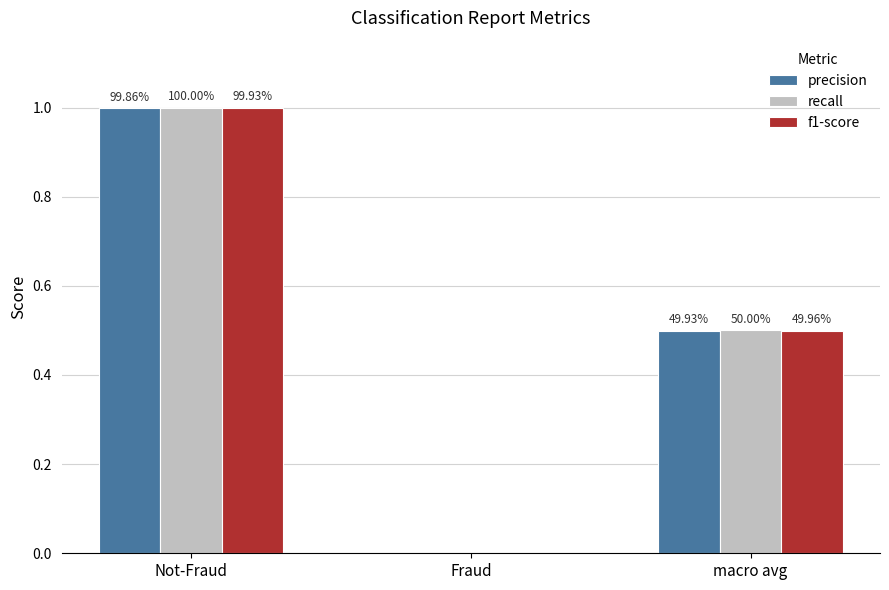

What are all the series names shown in the legend?

precision, recall, f1-score